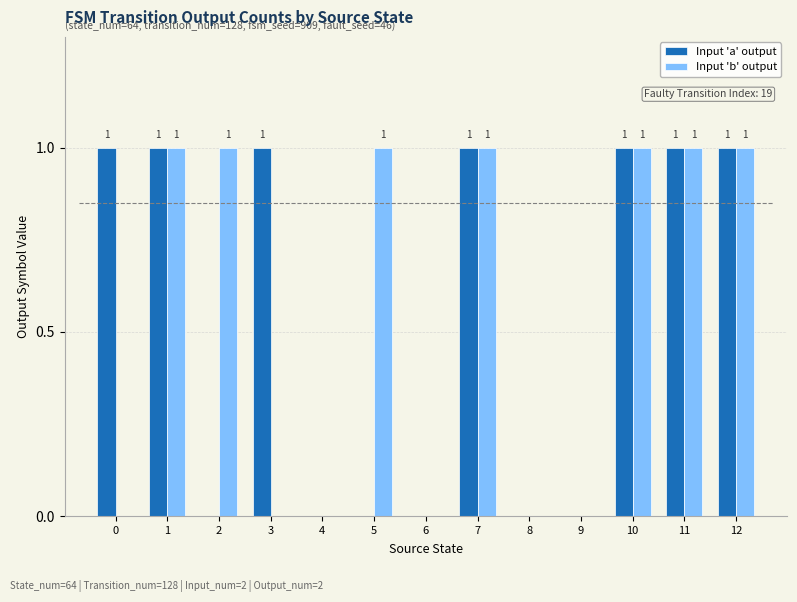

What is the sum of all Input 'a' output values?

7